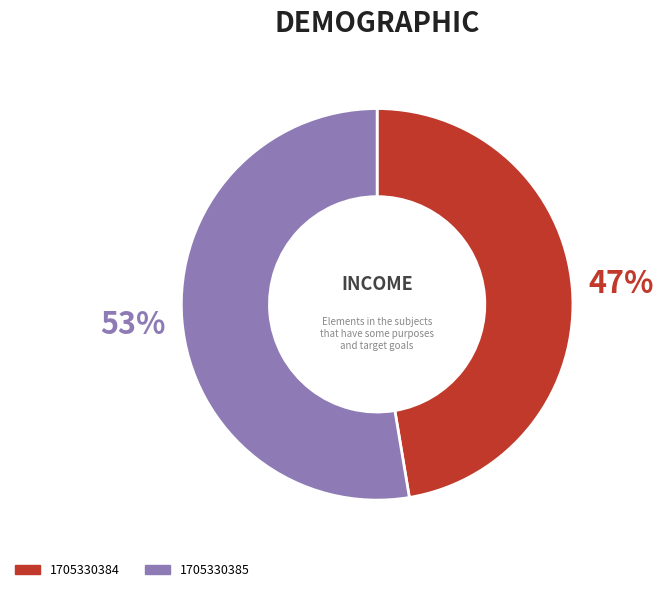

To the nearest percent, what is the average slice percentage?

50%